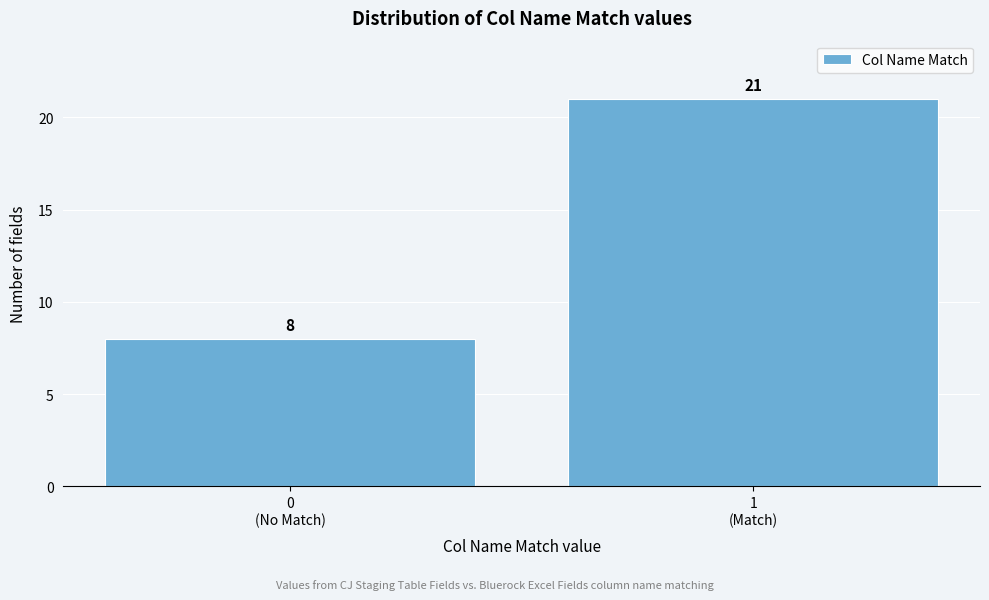

Reading left to right, transcribe all the data shown in this chart.

8	21